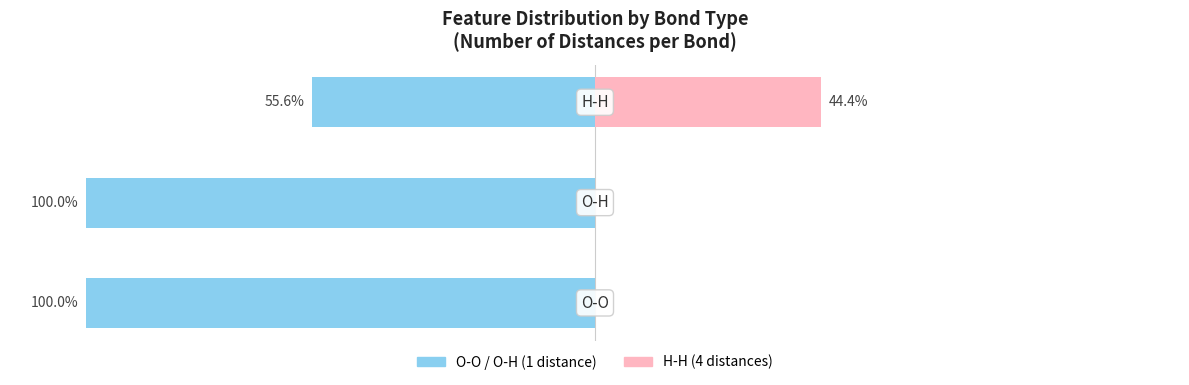

Which series has the widest spread of values?

O-O / O-H